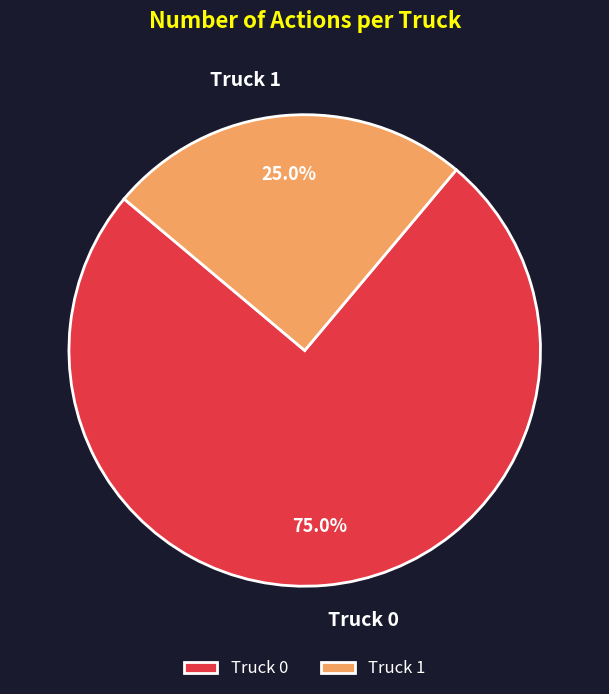

True or false: Truck 0 accounts for 85% of the total.

False